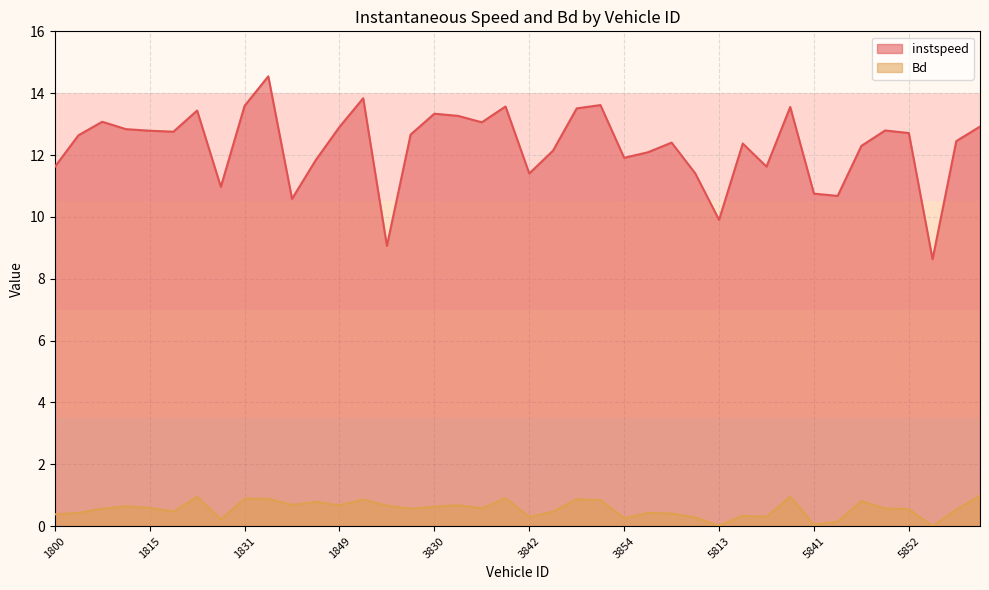

How many interior local valleys does the instspeed series have?

11